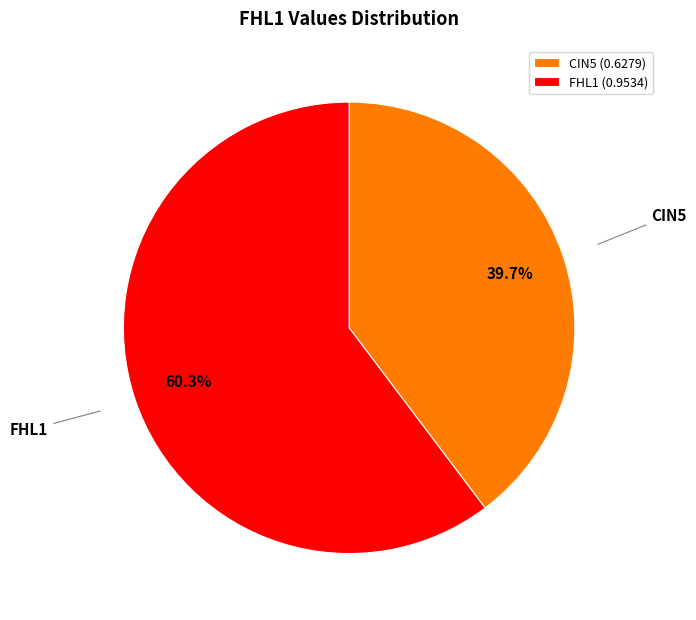

How many segments does this pie chart have?

2